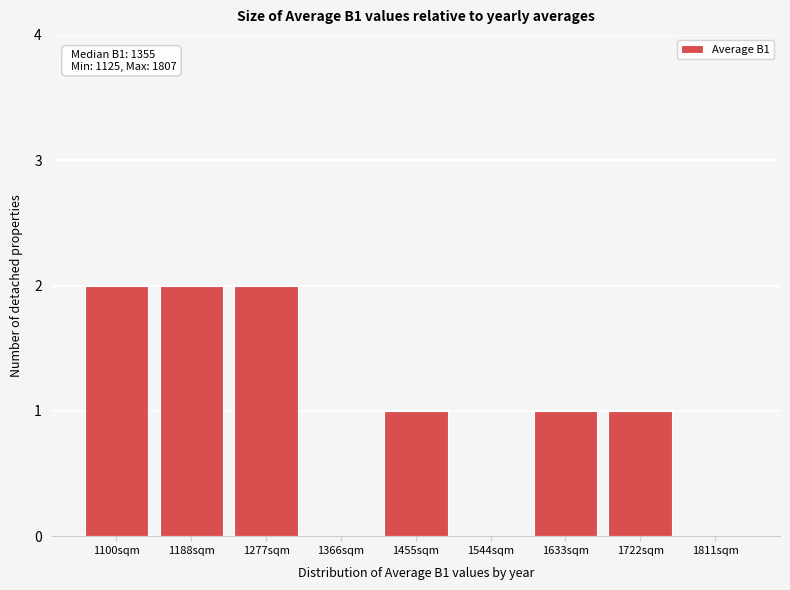

Reading right to left, list all the values displayed in this chart.

1811sqm=0	1722sqm=1	1633sqm=1	1544sqm=0	1455sqm=1	1366sqm=0	1277sqm=2	1188sqm=2	1100sqm=2